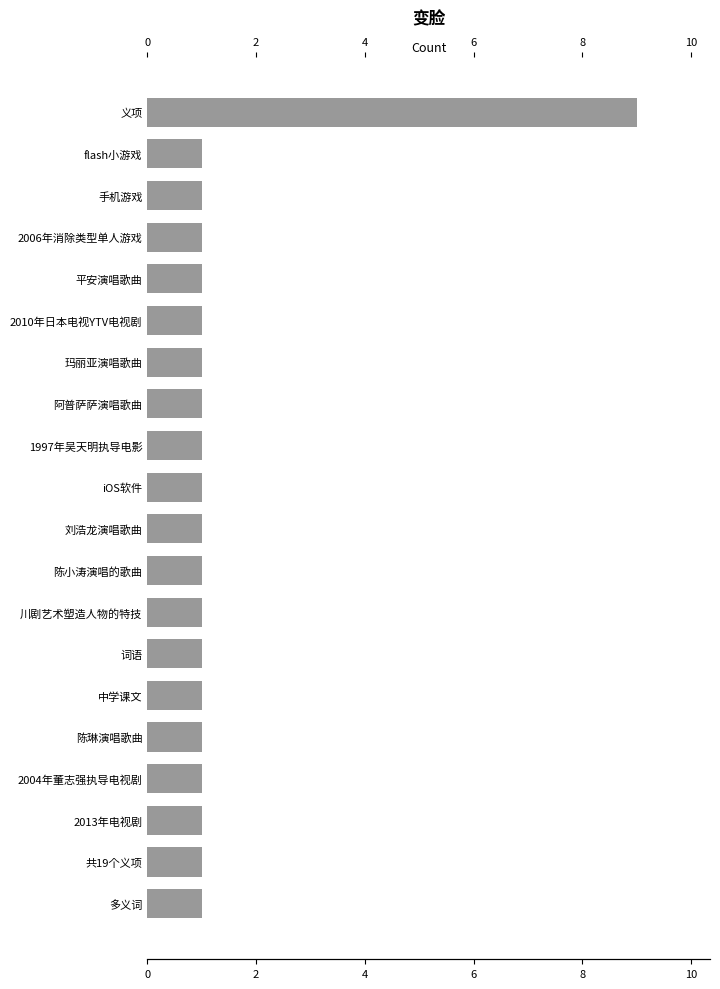

Count the values in the range 1 to 2.

19